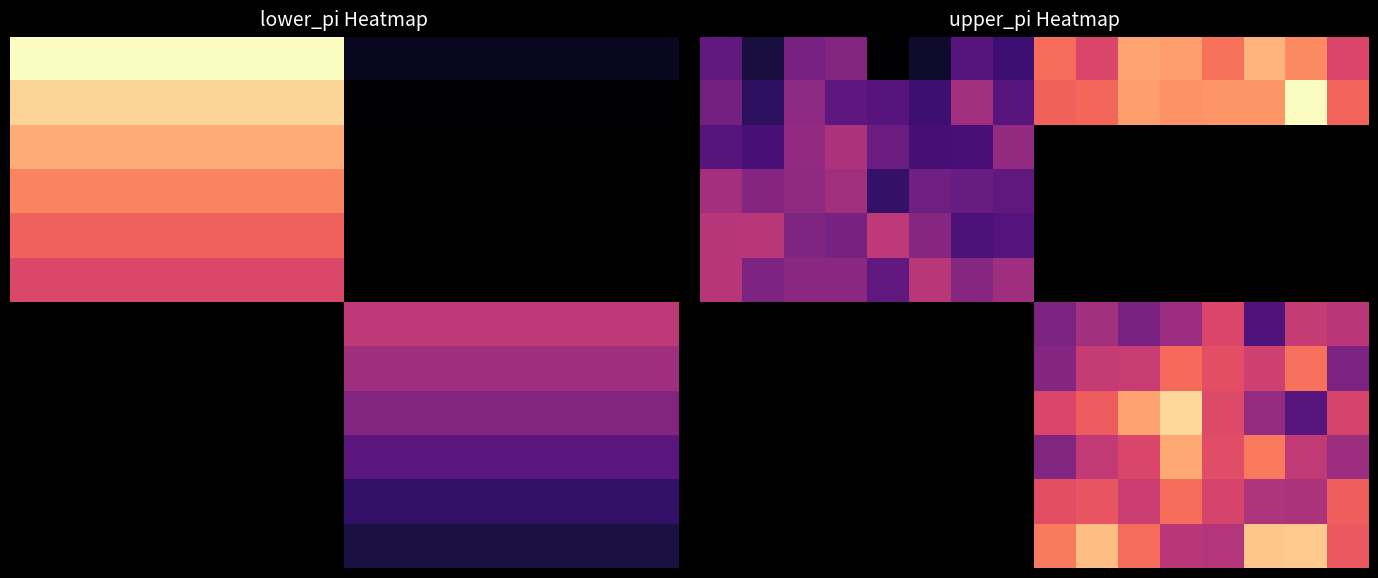

How many distinct data groups are displayed?

12